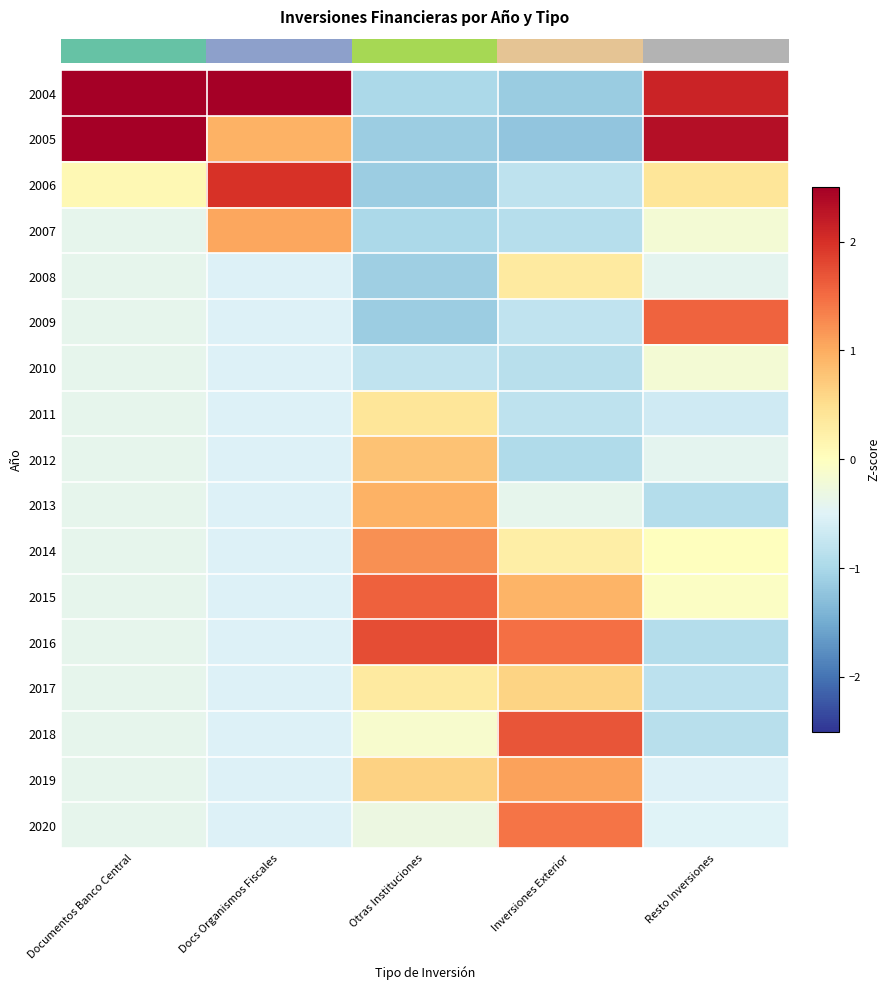

What is the minimum value shown in the chart?

-1.2